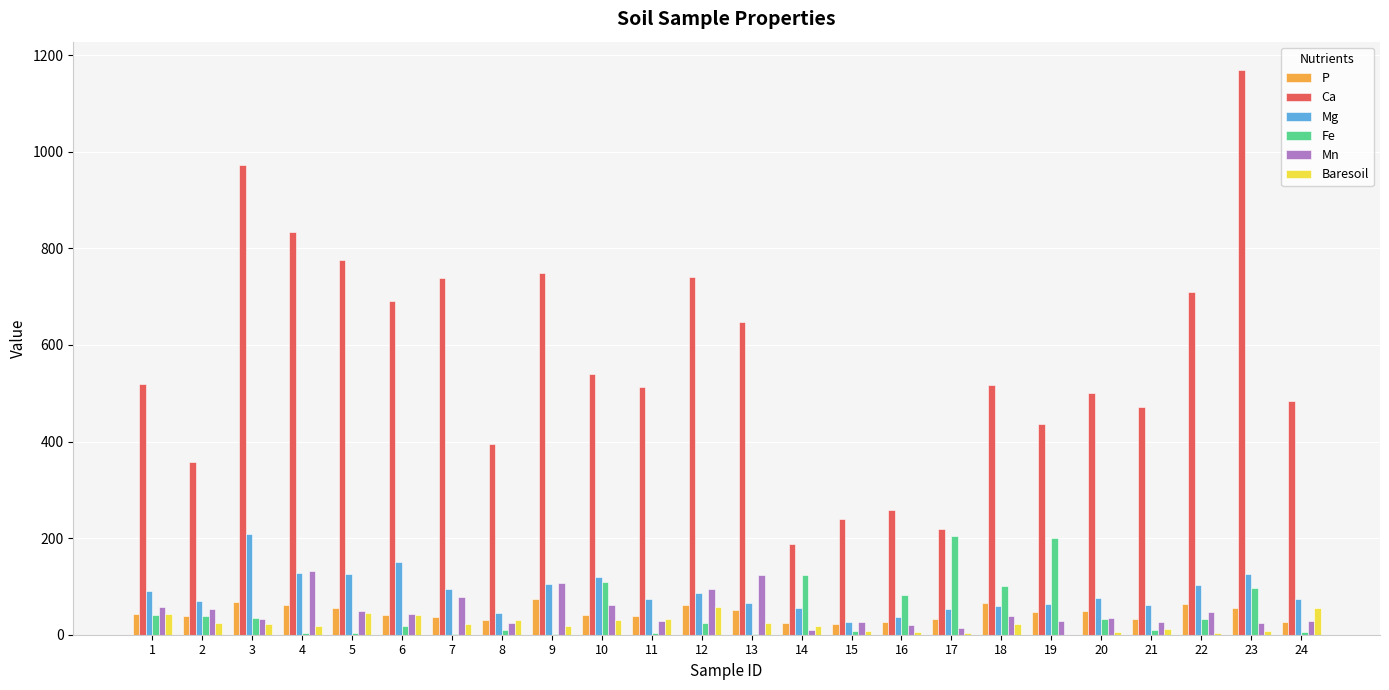

What is the difference between the Ca values at 14 and 2?

168.2